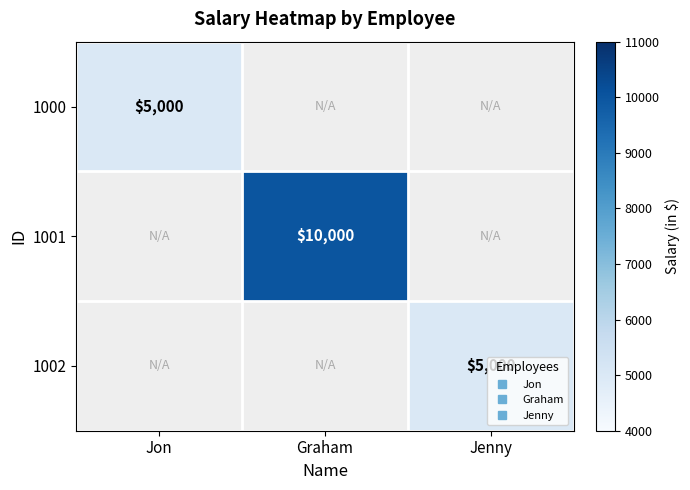

What is the total value across all series at Graham?

10000